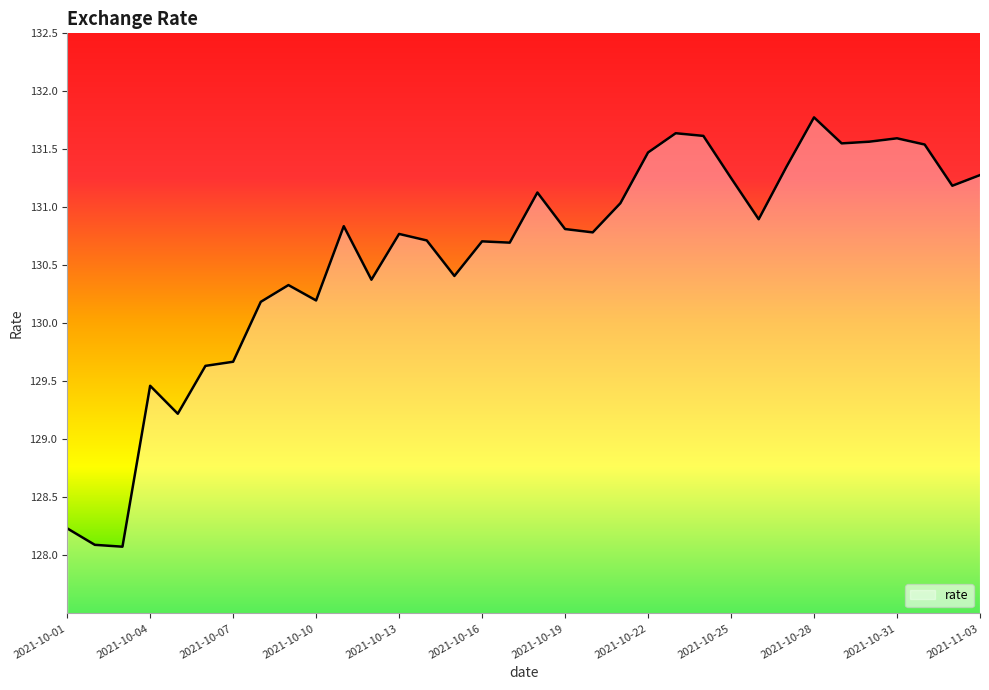

What is the greatest value displayed?

131.8